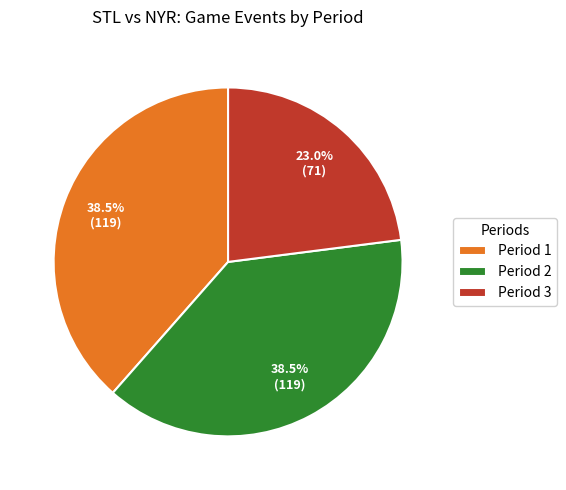

To the nearest percent, what is the difference between the largest and smallest slice percentages?

16%